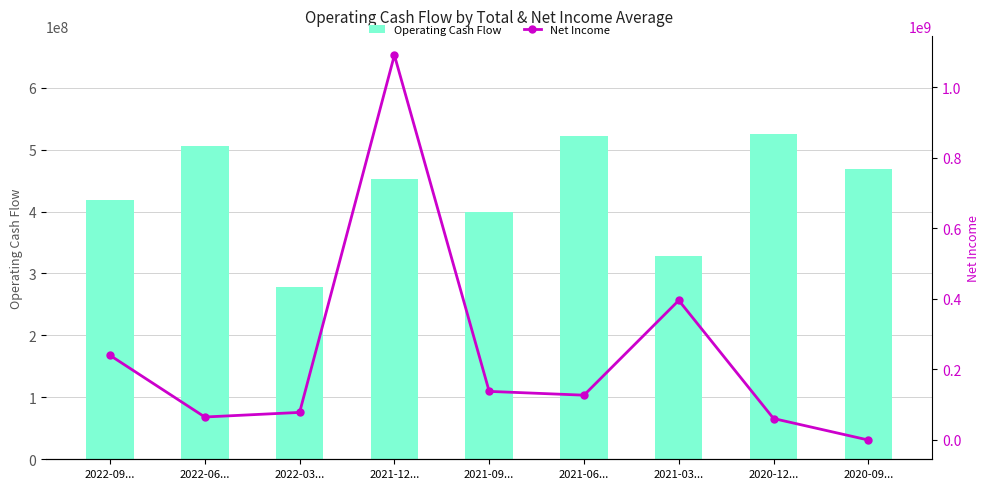

What is the smallest value displayed?

-1454000